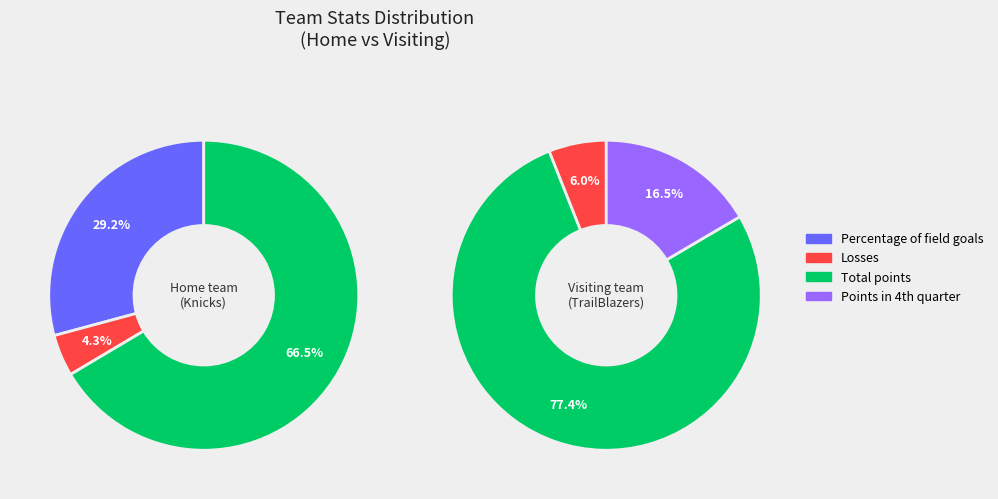

What is the majority slice?

Total points